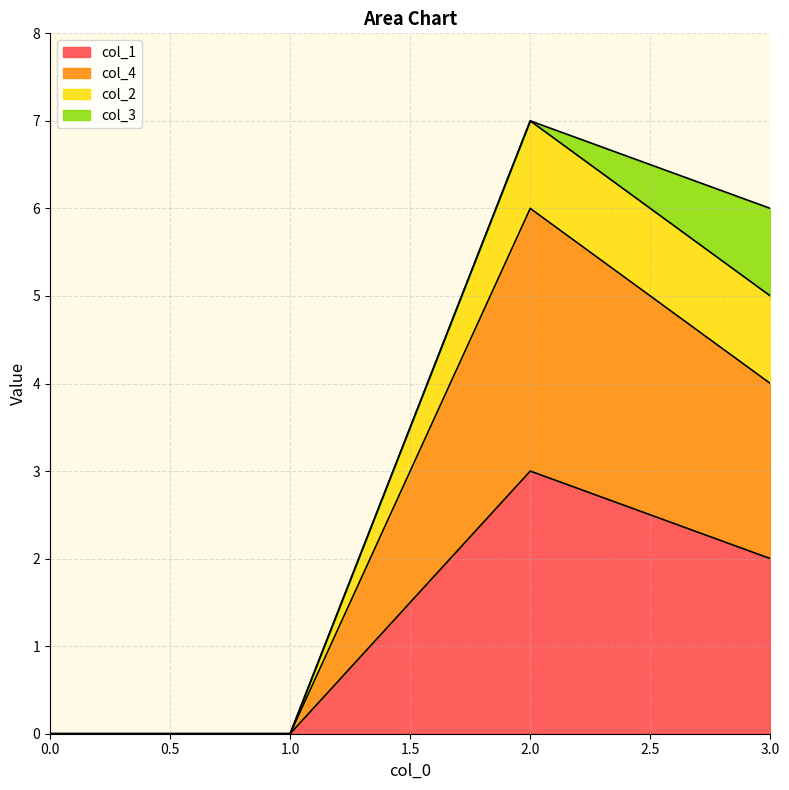

The value of col_2 at 1 is 0. True or false?

True